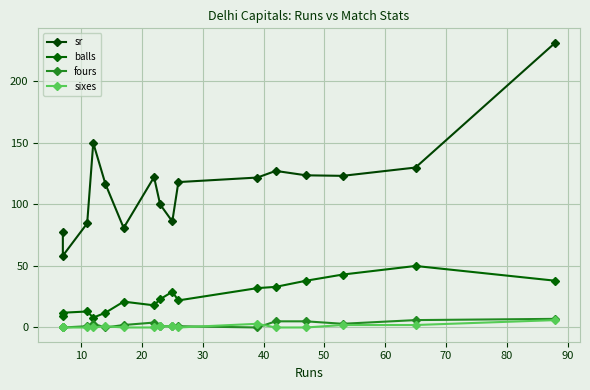

What is the maximum value shown in the chart?

231.6